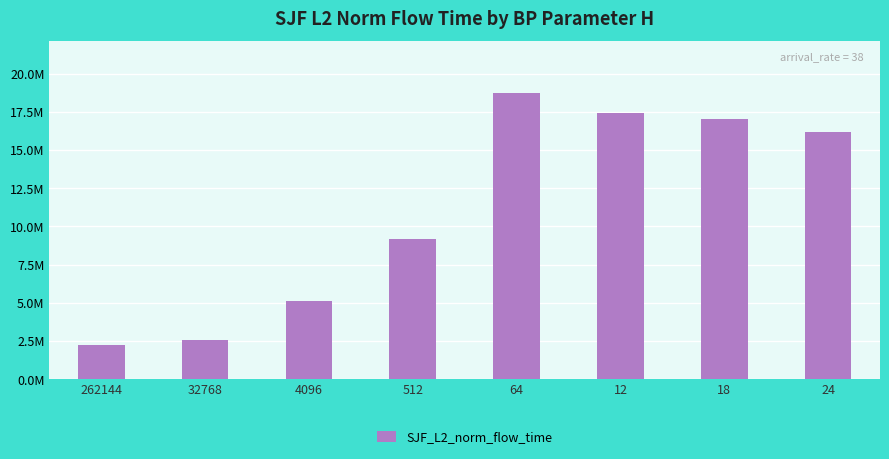

What is the maximum value shown in the chart?

18750646.3